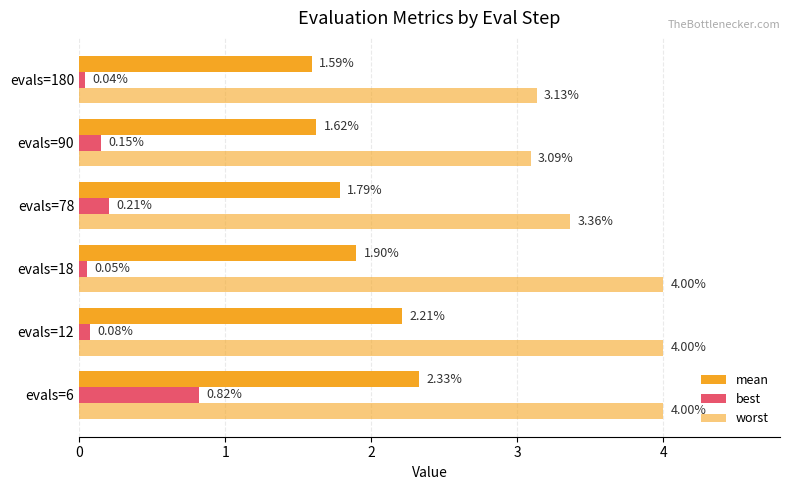

At how many categories does at least one series exceed 3?

6